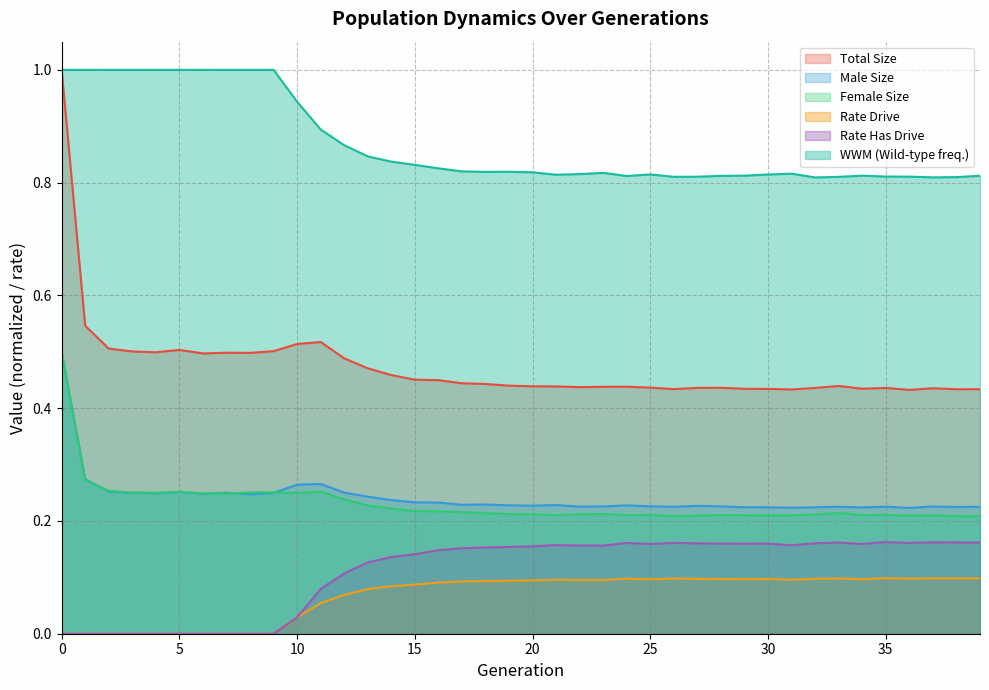

True or false: rate_has_drive and size intersect in this chart.

False